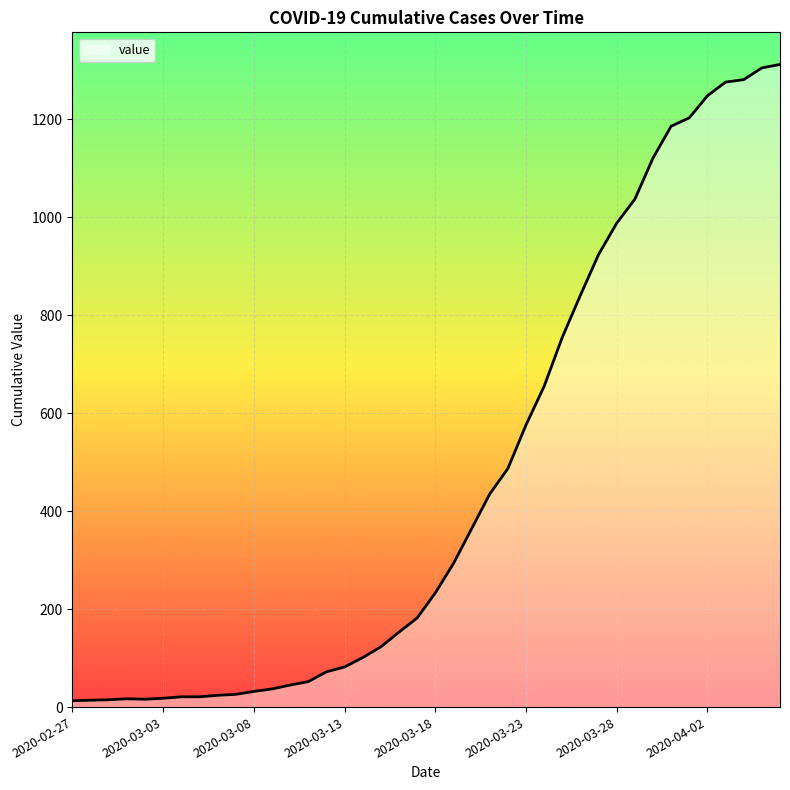

What is the greatest value displayed?

1312